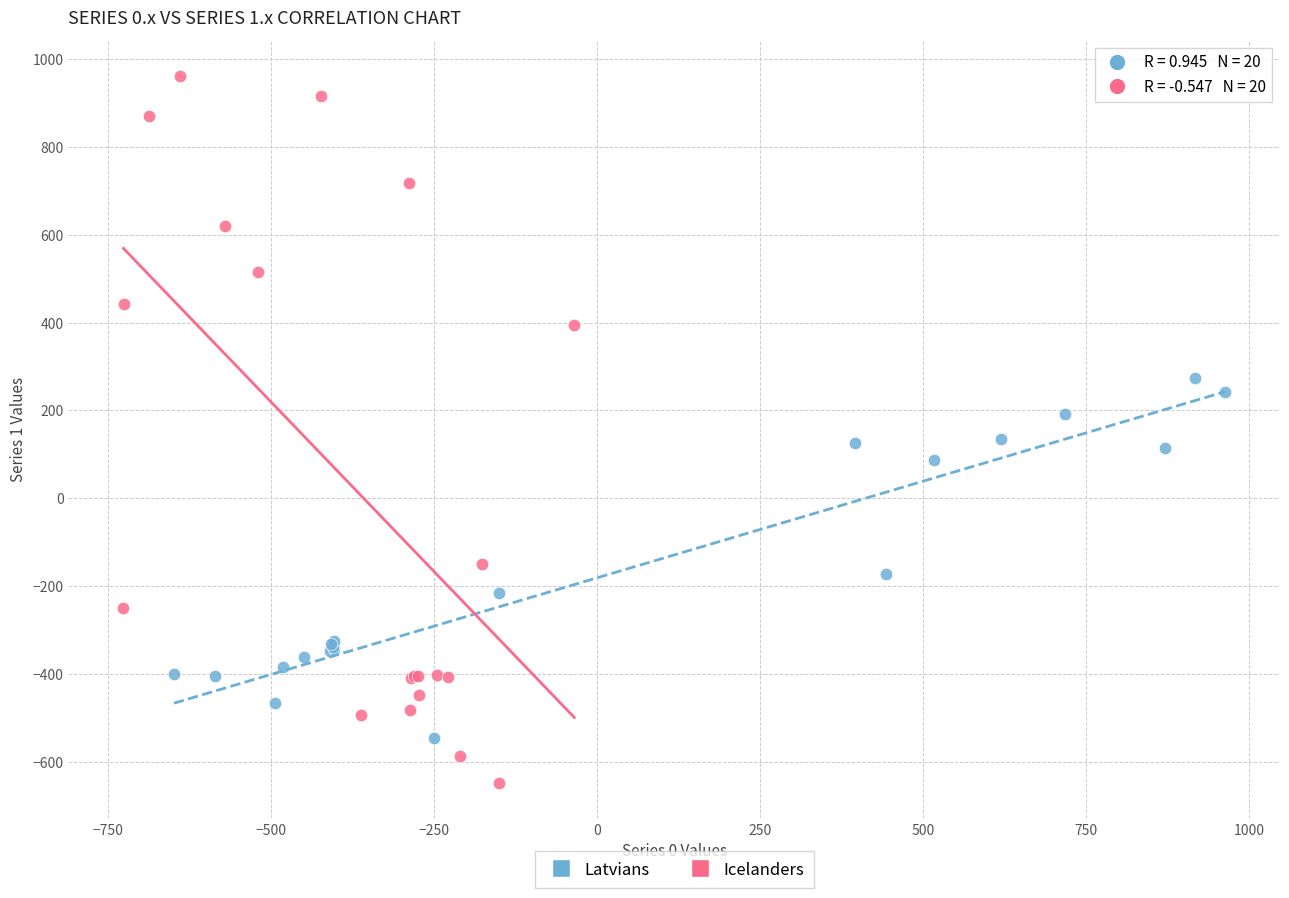

Which series reaches the minimum Y coordinate?

Icelanders